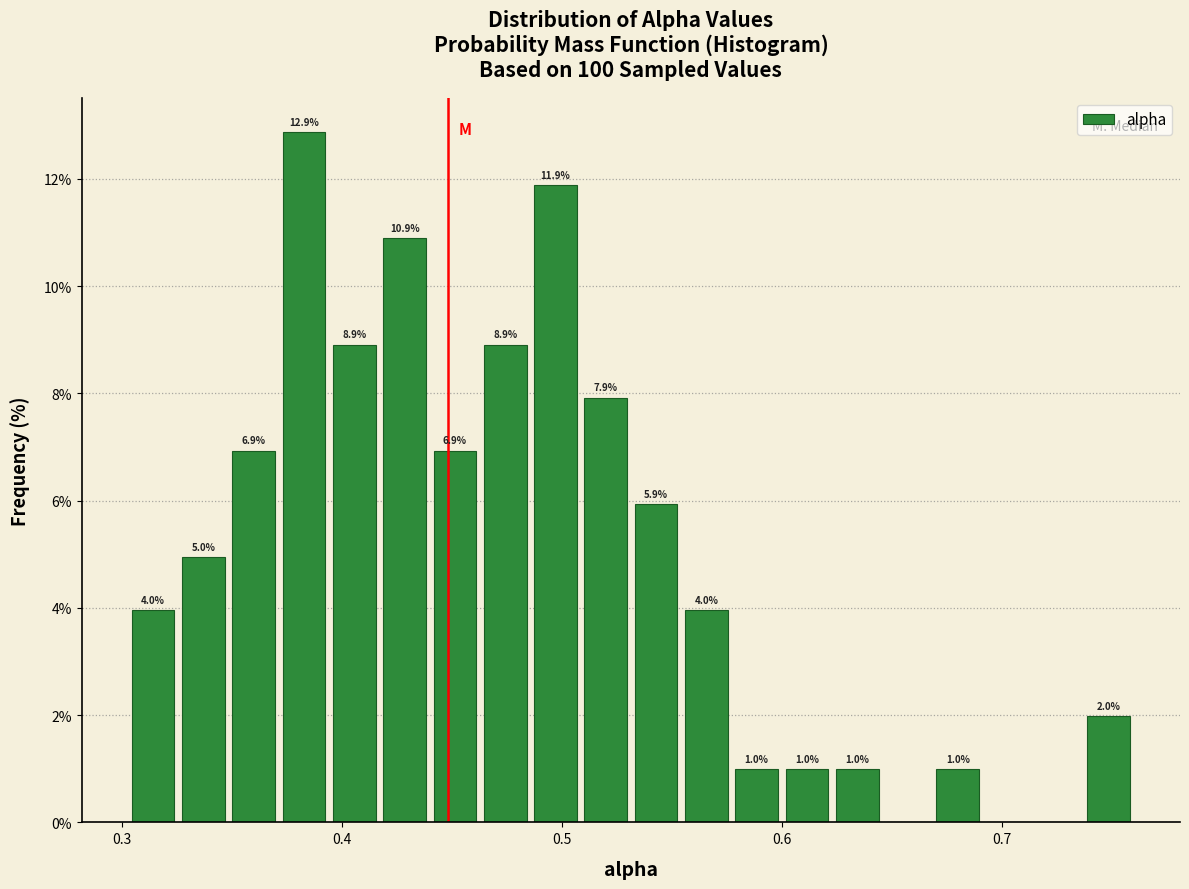

Around what value on the x-axis is the tallest bar? Give the approximate position of its centre, as read against the axis.

0.38